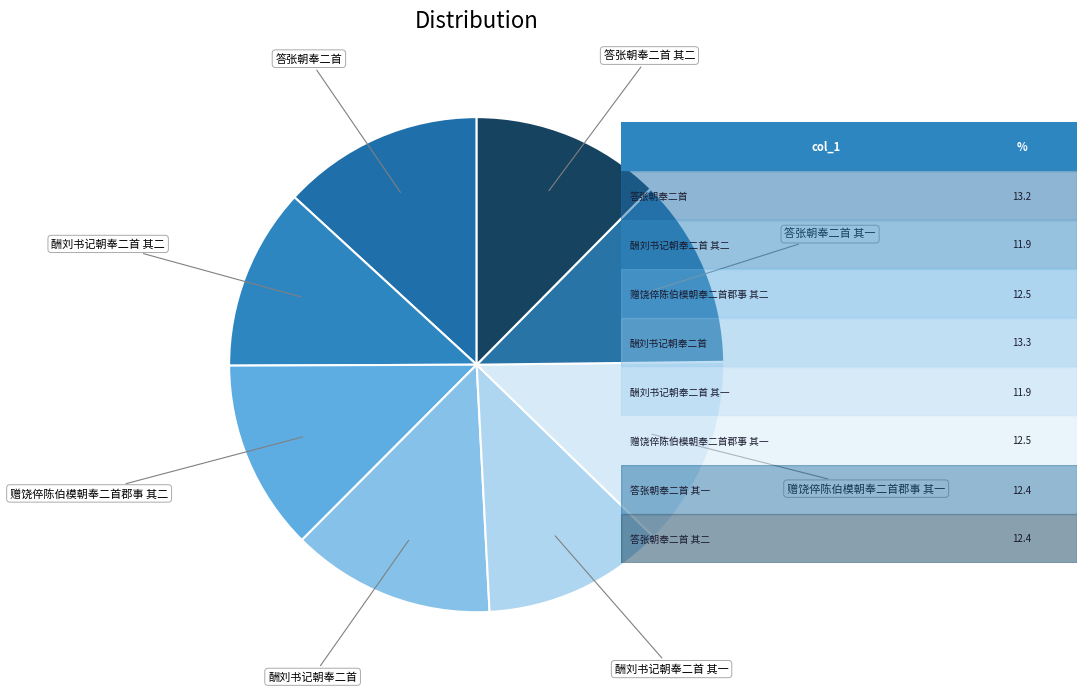

Approximately how many times larger is the value at 答张朝奉二首 compared to 答张朝奉二首 其二?

1.1